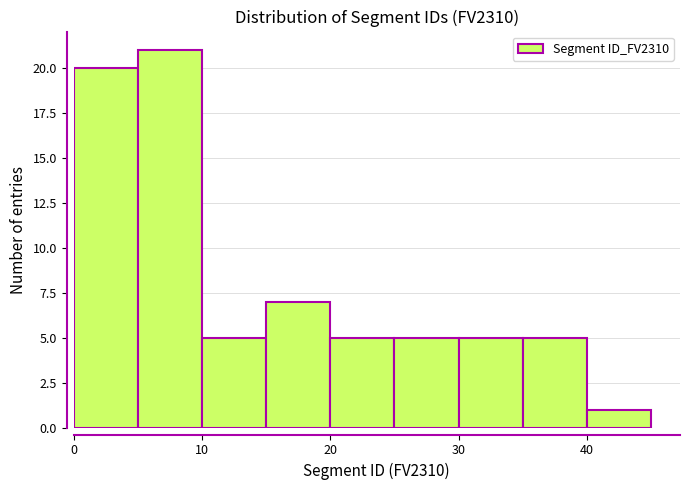

Reading left to right, list every bar in this chart as the range it spans on the x-axis followed by its height. The values are not printed on the chart, so give them approximately, as read against the axis.

0 to 5: 20
5 to 10: 21
10 to 15: 5
15 to 20: 7
20 to 25: 5
25 to 30: 5
30 to 35: 5
35 to 40: 5
40 to 45: 1